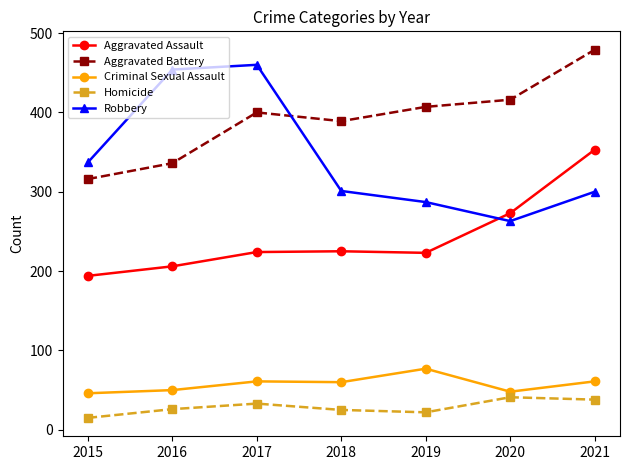

What is the difference between the highest and lowest values at 2019?

385